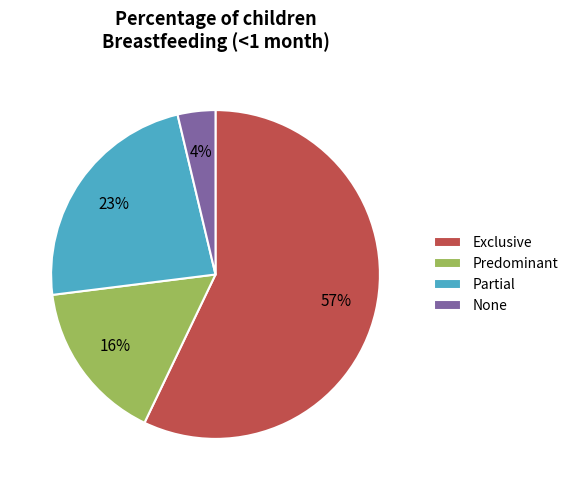

Which category has the smallest portion of the pie?

None